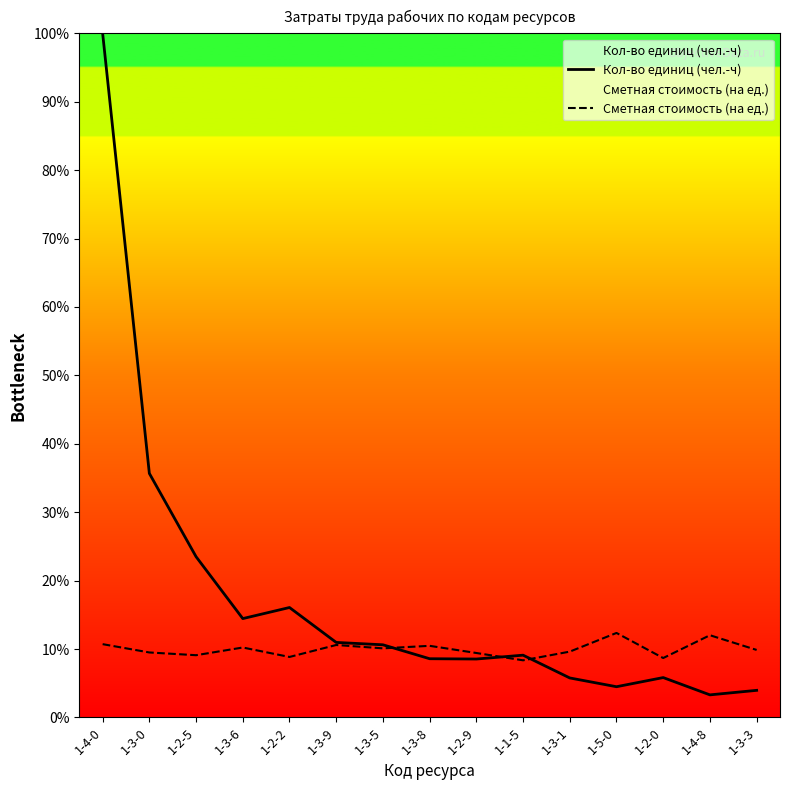

True or false: Сметная стоимость (на ед.) and Кол-во единиц (чел.-ч) intersect in this chart.

True